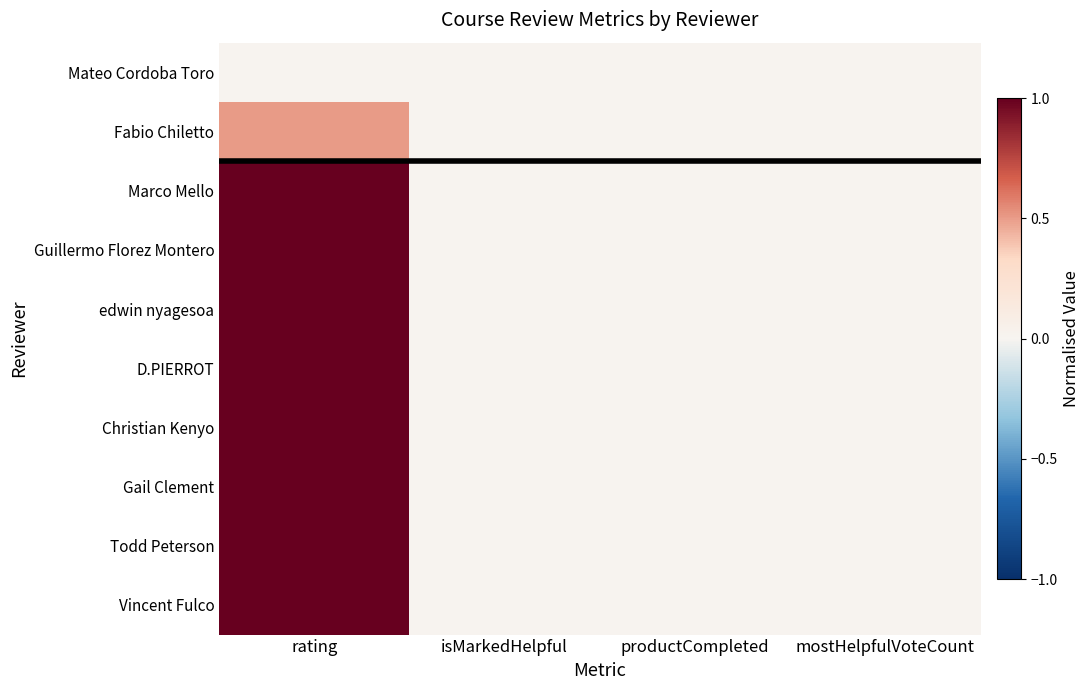

Reading left to right, what are all the values shown in this chart?

Mateo Cordoba Toro: rating=0.0	isMarkedHelpful=0.0	productCompleted=0.0	mostHelpfulVoteCount=0.0
Fabio Chiletto: rating=0.5	isMarkedHelpful=0.0	productCompleted=0.0	mostHelpfulVoteCount=0.0
Marco Mello: rating=1.0	isMarkedHelpful=0.0	productCompleted=0.0	mostHelpfulVoteCount=0.0
Guillermo Florez Montero: rating=1.0	isMarkedHelpful=0.0	productCompleted=0.0	mostHelpfulVoteCount=0.0
edwin nyagesoa: rating=1.0	isMarkedHelpful=0.0	productCompleted=0.0	mostHelpfulVoteCount=0.0
D.PIERROT: rating=1.0	isMarkedHelpful=0.0	productCompleted=0.0	mostHelpfulVoteCount=0.0
Christian Kenyo: rating=1.0	isMarkedHelpful=0.0	productCompleted=0.0	mostHelpfulVoteCount=0.0
Gail Clement: rating=1.0	isMarkedHelpful=0.0	productCompleted=0.0	mostHelpfulVoteCount=0.0
Todd Peterson: rating=1.0	isMarkedHelpful=0.0	productCompleted=0.0	mostHelpfulVoteCount=0.0
Vincent Fulco: rating=1.0	isMarkedHelpful=0.0	productCompleted=0.0	mostHelpfulVoteCount=0.0